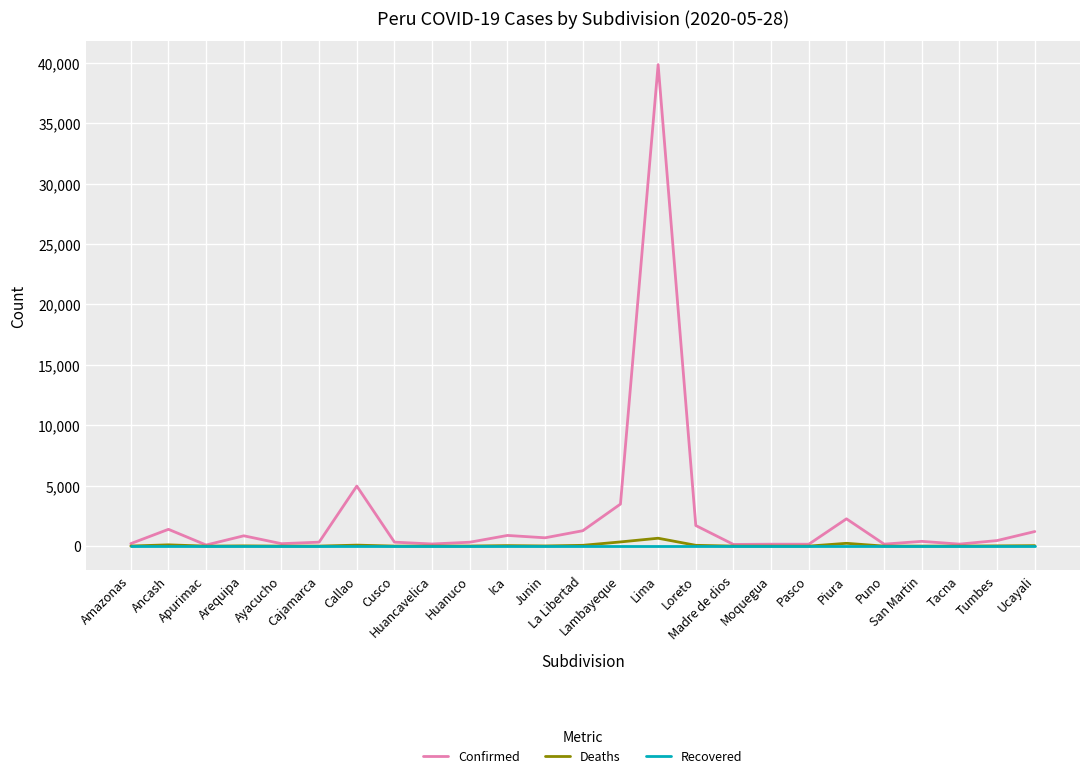

What is the sum of all Deaths values?

1714